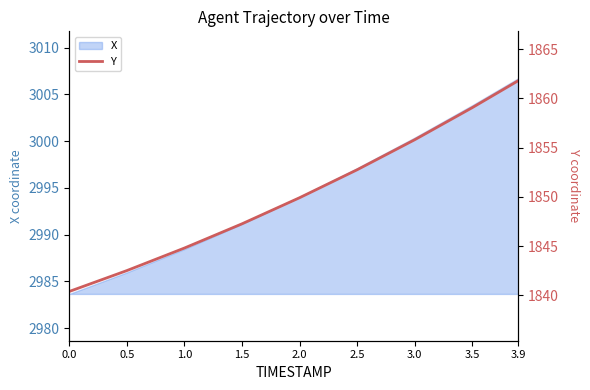

What is the sum of all values?

16654.4